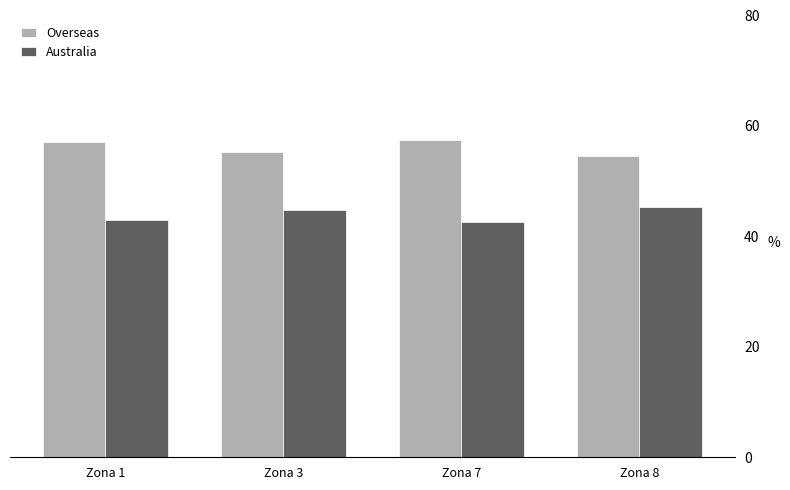

What is the difference between the highest and lowest values at Zona 3?

10.5